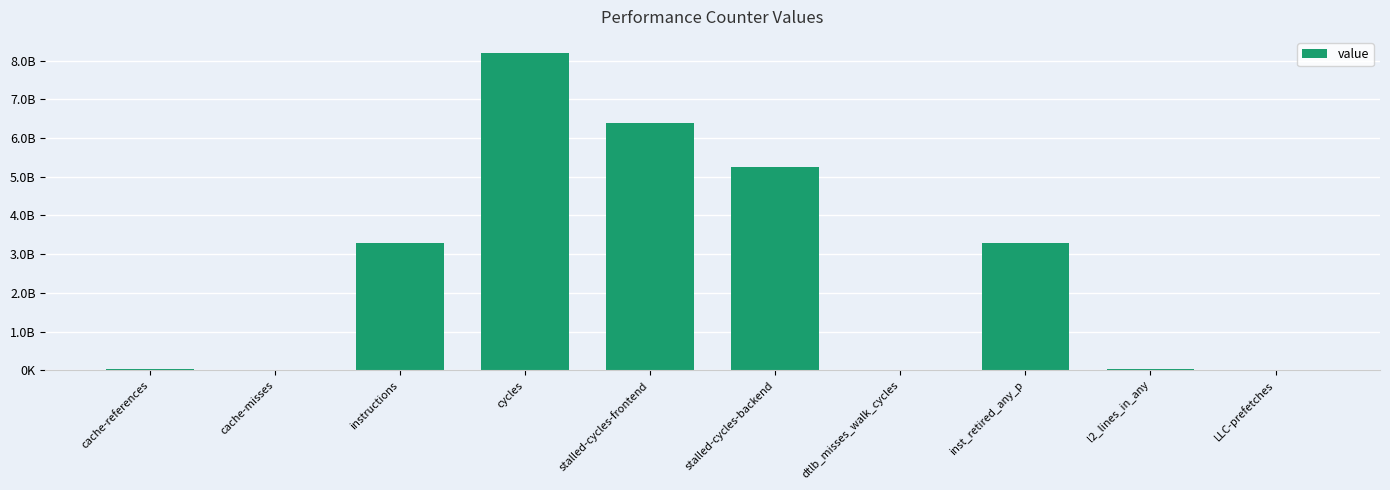

Where is the data nearest to the value 4101881897?

inst_retired_any_p